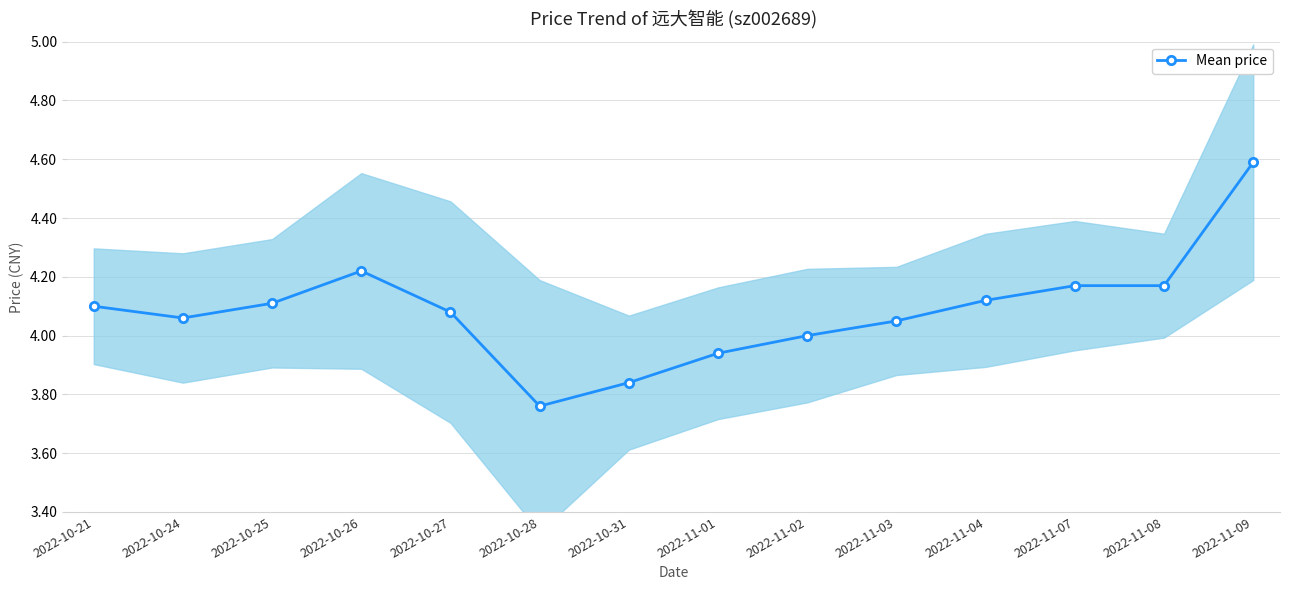

List the labels in order of value, largest first.

2022-11-09, 2022-10-26, 2022-11-07, 2022-11-08, 2022-11-04, 2022-10-25, 2022-10-21, 2022-10-27, 2022-10-24, 2022-11-03, 2022-11-02, 2022-11-01, 2022-10-31, 2022-10-28